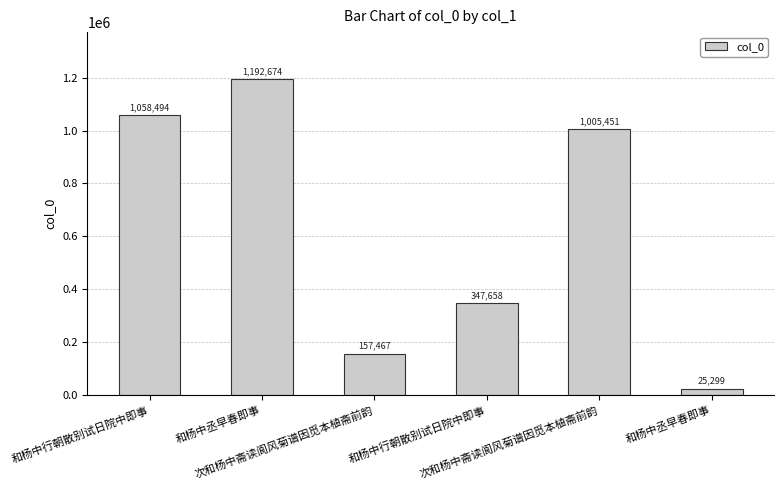

Reading left to right, list all the values displayed in this chart.

和杨中行朝散别试日院中即事=1058494	和杨中丞早春即事=1192674	次和杨中斋读阆风菊谱因觅本植斋前韵=157467	和杨中行朝散别试日院中即事=347658	次和杨中斋读阆风菊谱因觅本植斋前韵=1005451	和杨中丞早春即事=25299